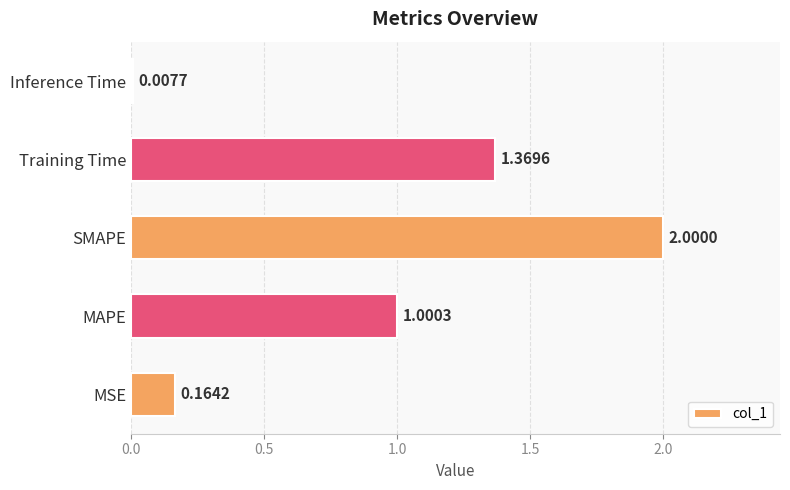

What is the difference between the maximum and minimum values?

2.0